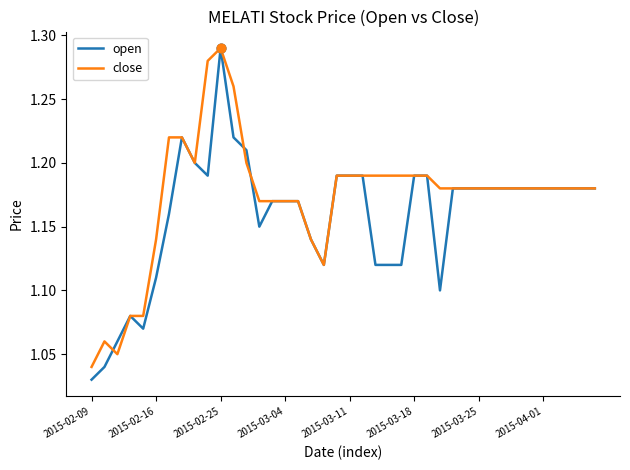

Which series has the largest total across all categories?

close